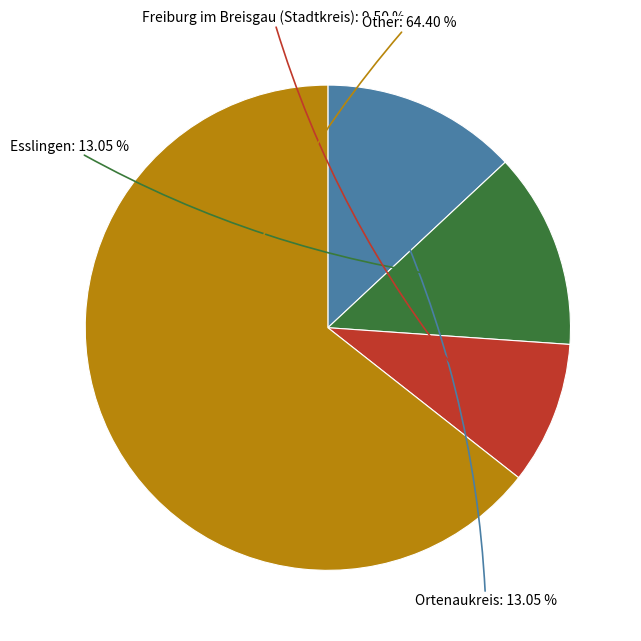

Is there a majority slice in this chart?

Yes